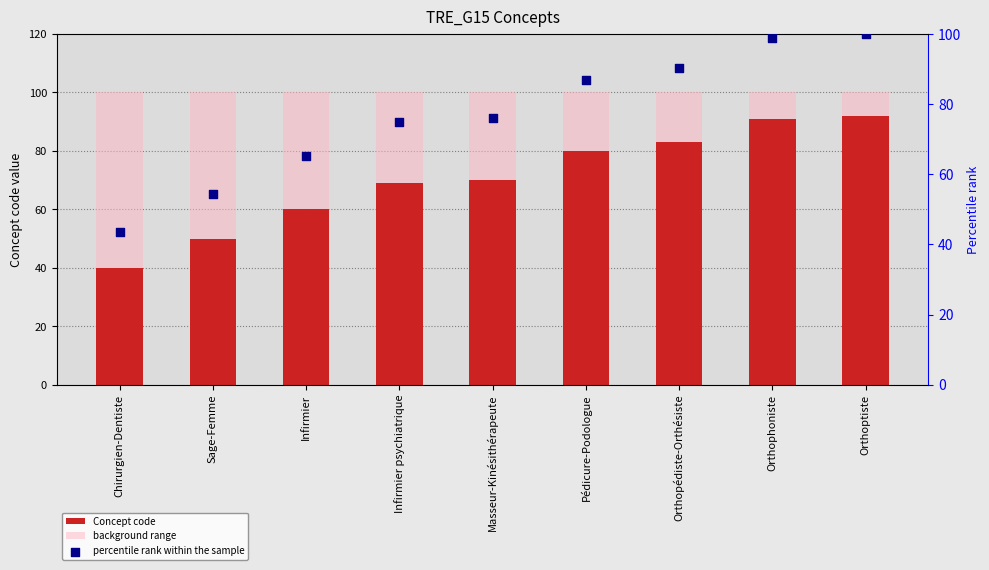

At which category is the sum across all series the highest?

Orthoptiste